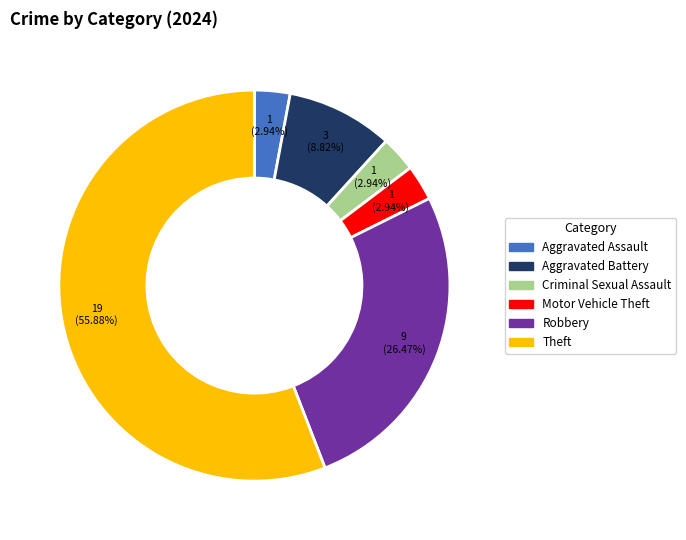

Is there any slice that represents more than half of the pie?

Yes